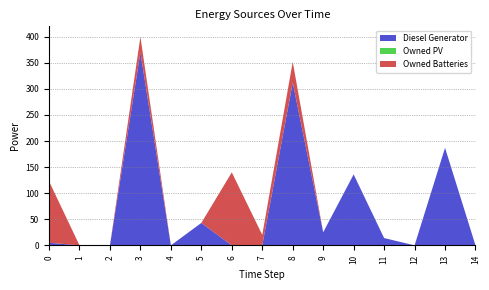

Reading left to right, what are all the values shown in this chart?

Diesel Generator: 5	0	0	370	0	43	0	0	312	25	136	14	0	187	0
Owned PV: 0	0	0	0	0	0	0	0	0	0	0	0	0	0	0
Owned Batteries: 118	0	0	30	0	0	140	20	40	0	0	0	0	0	0